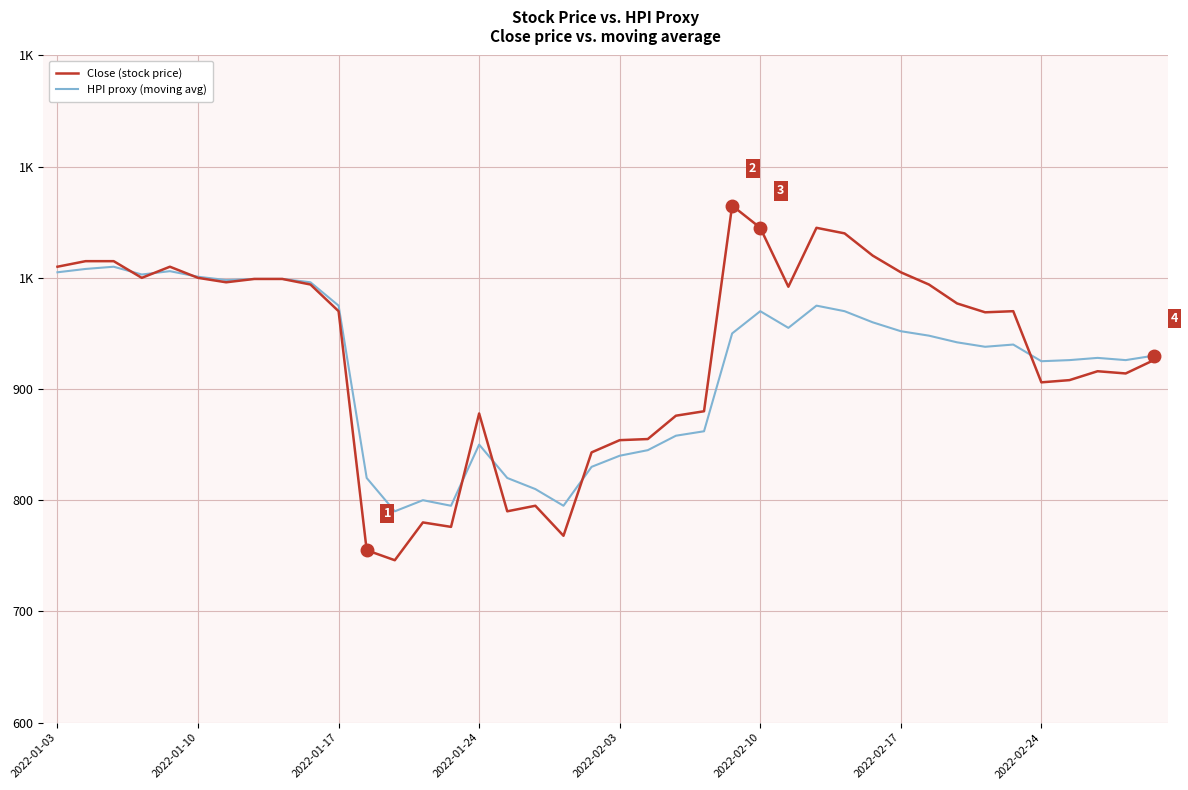

Which series ends up on top after the final intersection of HPI proxy (moving avg) and Close (stock price)?

HPI proxy (moving avg)